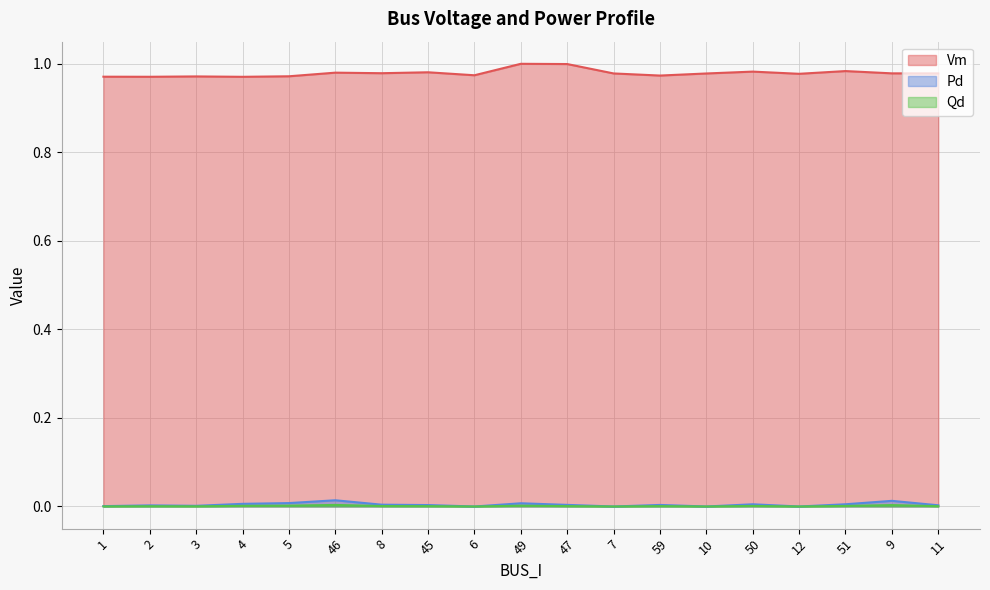

Where is the first local maximum for Pd?

2